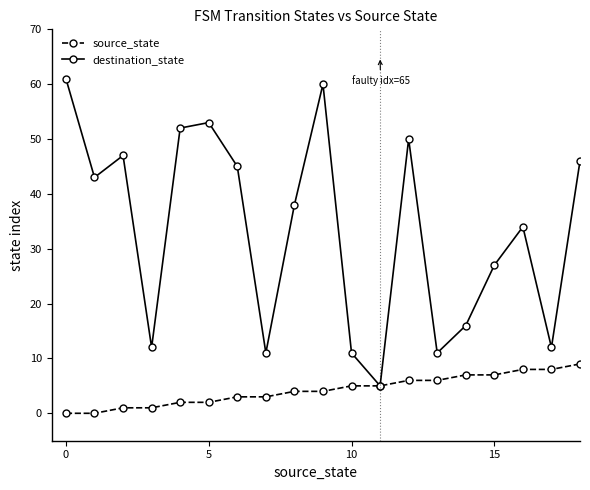

What is the value of the source_state point at the 23rd from the left?

11